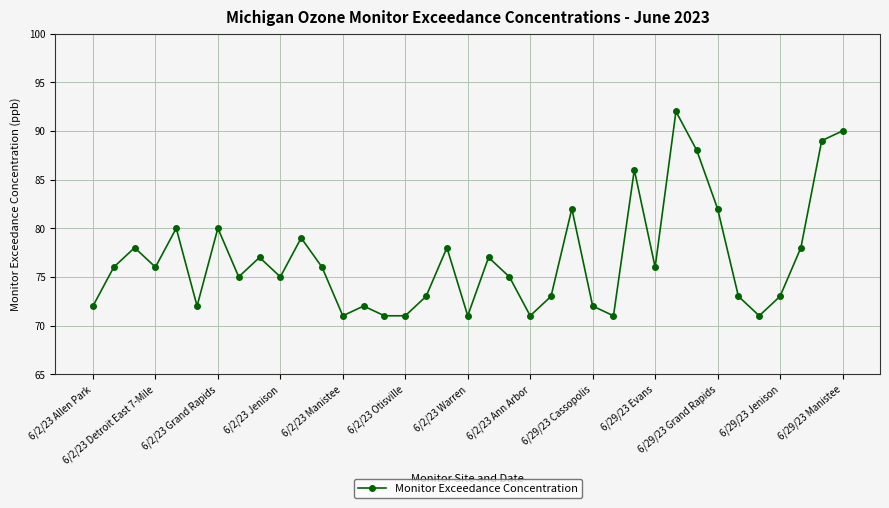

How many distinct data groups are displayed?

1